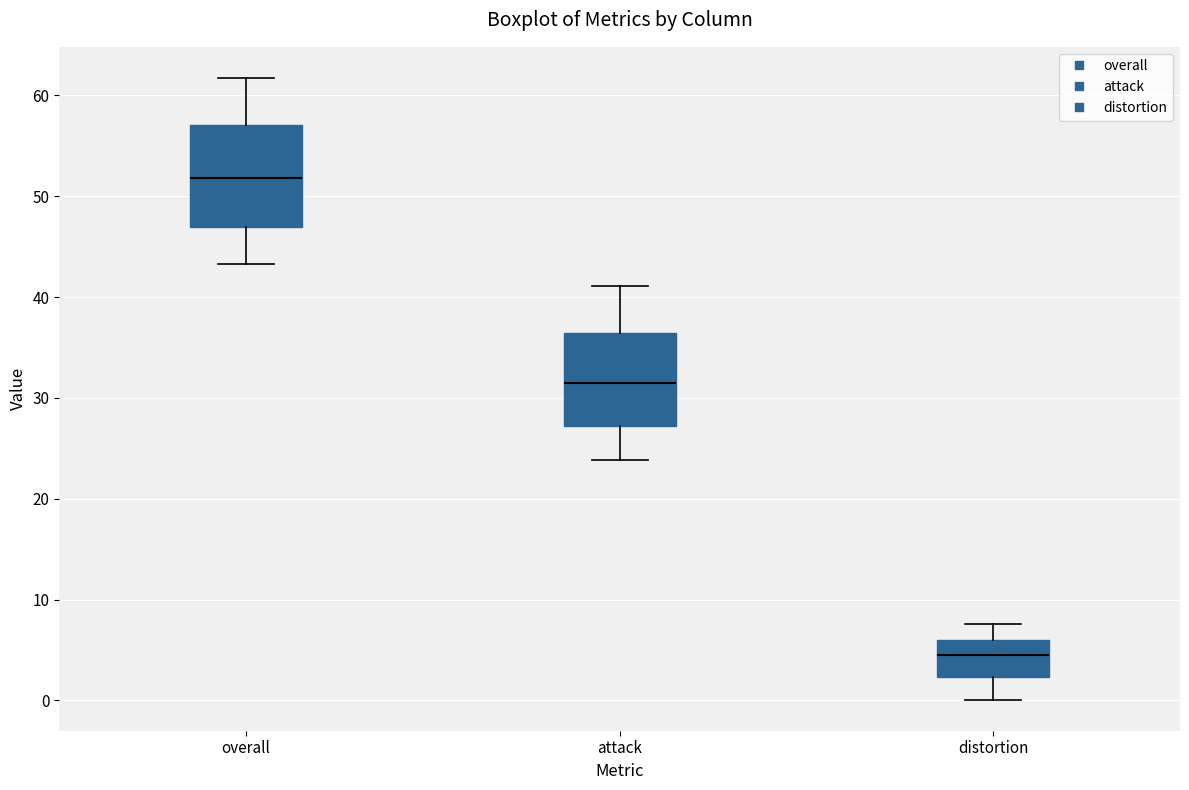

Reading left to right, read every box against the y-axis: the position of its median line, the range the box covers, and the ends of its whiskers. The values are not printed on the chart, so give them approximately, as read against the axis.

overall: median 52, box 47 to 57, whiskers 43 to 62
attack: median 31, box 27 to 36, whiskers 24 to 41
distortion: median 5, box 2 to 6, whiskers 0 to 8